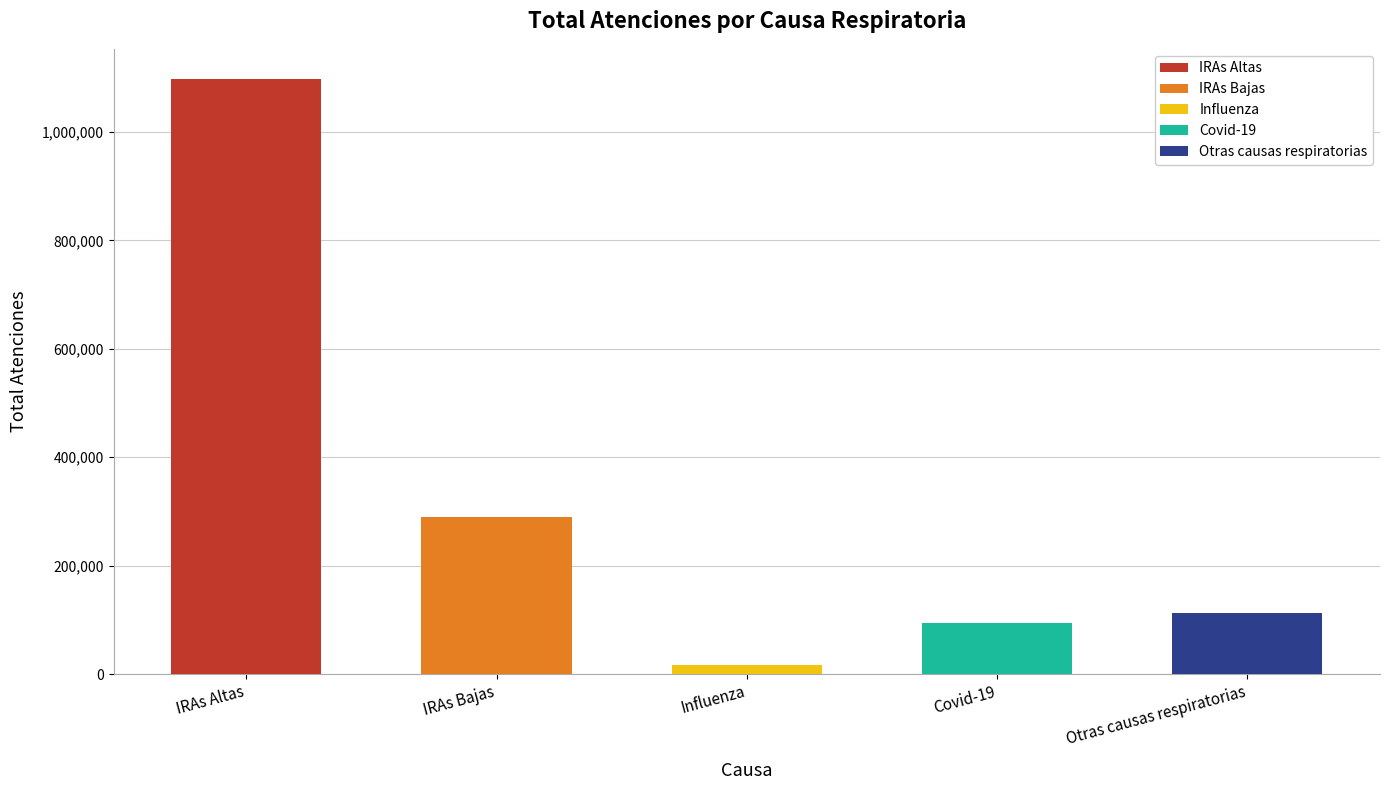

What is the sum of all values?

1611327